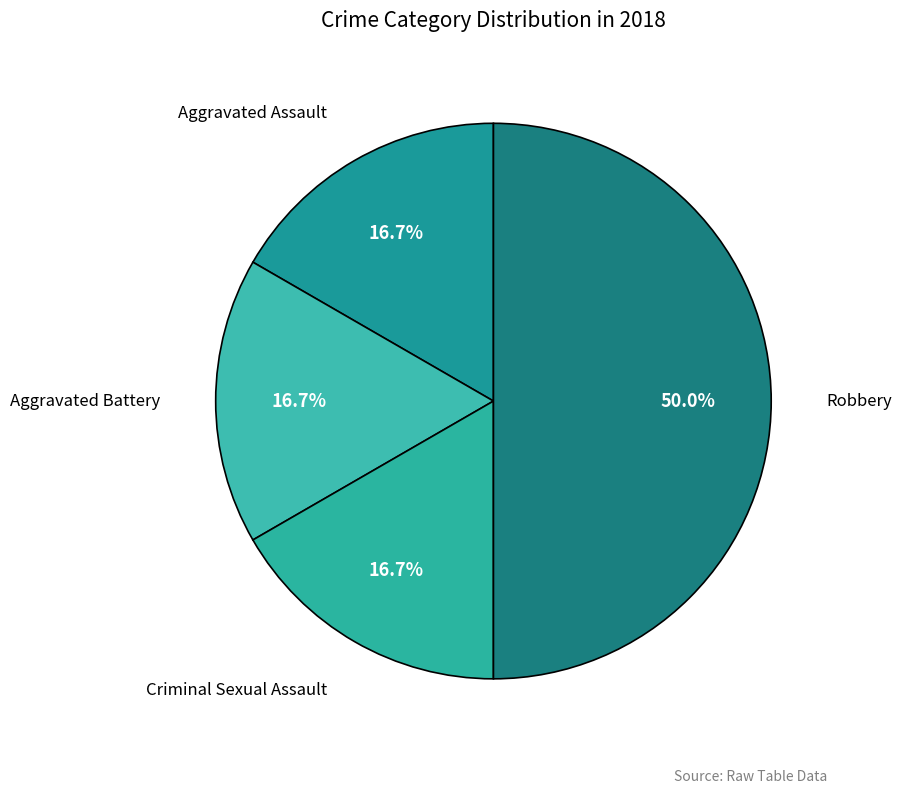

How many slices are in this pie chart?

4